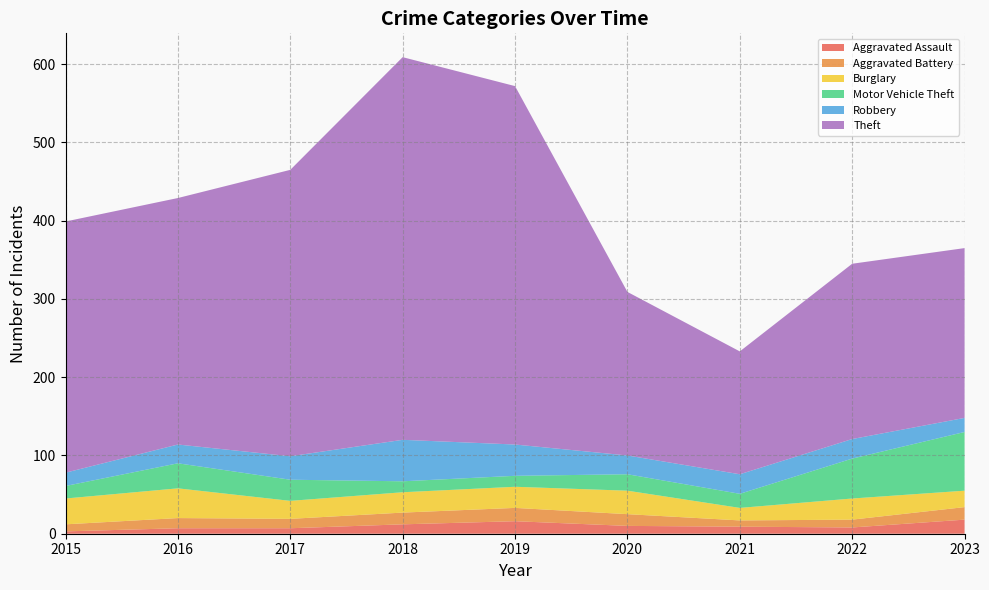

Reading right to left, list all the values displayed in this chart.

Aggravated Assault: 2023=18	2022=8	2021=9	2020=10	2019=16	2018=12	2017=7	2016=7	2015=3
Aggravated Battery: 2023=16	2022=10	2021=8	2020=15	2019=17	2018=15	2017=12	2016=13	2015=9
Burglary: 2023=21	2022=27	2021=16	2020=30	2019=27	2018=26	2017=23	2016=38	2015=33
Motor Vehicle Theft: 2023=75	2022=51	2021=18	2020=21	2019=14	2018=14	2017=27	2016=32	2015=16
Robbery: 2023=18	2022=25	2021=25	2020=24	2019=40	2018=53	2017=30	2016=24	2015=17
Theft: 2023=217	2022=224	2021=157	2020=209	2019=458	2018=489	2017=366	2016=315	2015=321